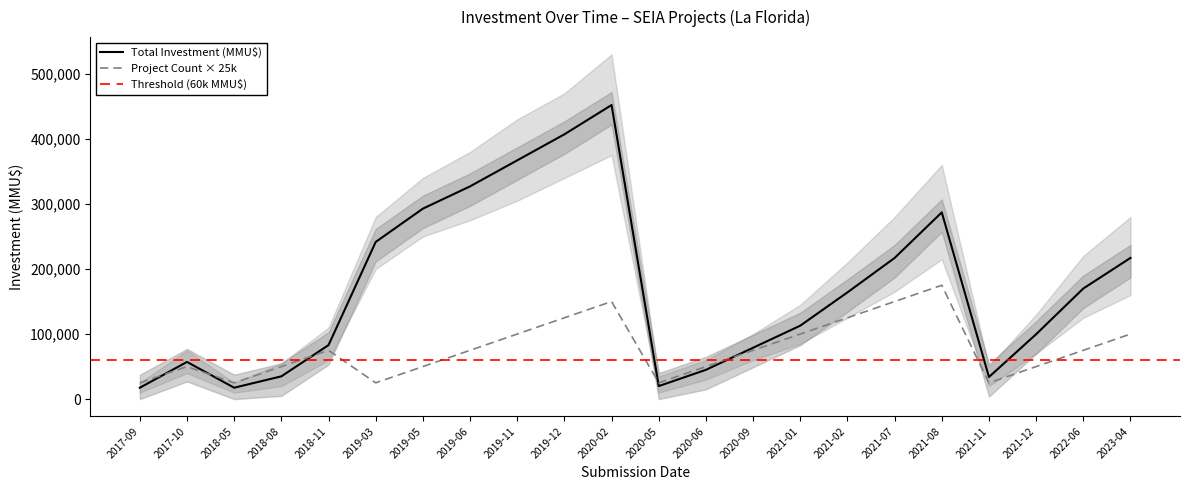

At how many categories does at least one series exceed 188595?

9